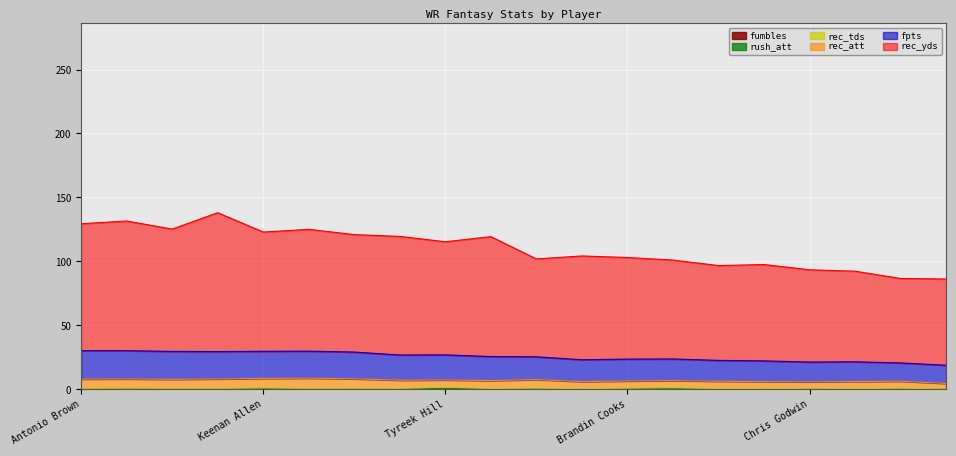

What is the average value of the rush_att series?

0.3